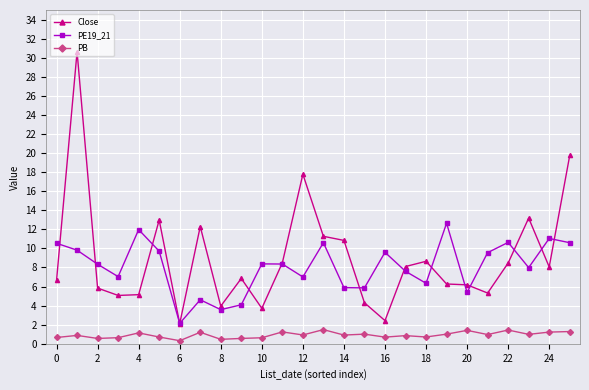

True or false: PE19_21 has more than 1 points higher than both neighbors.

True